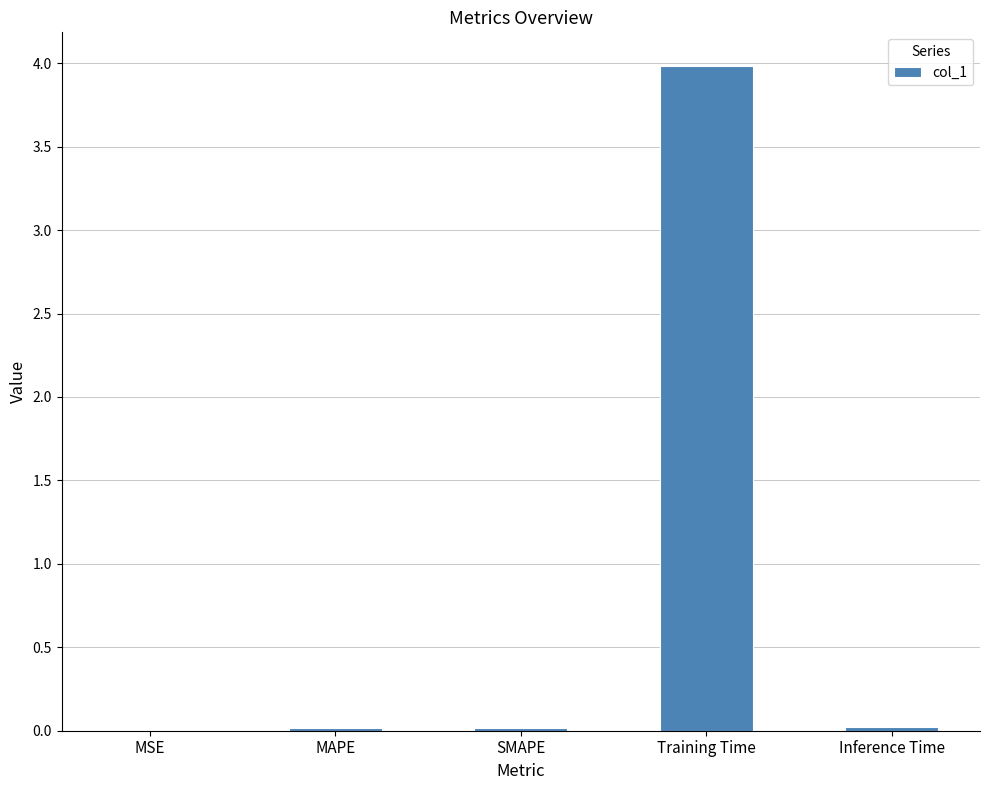

Which has a higher value, Inference Time or Training Time?

Training Time